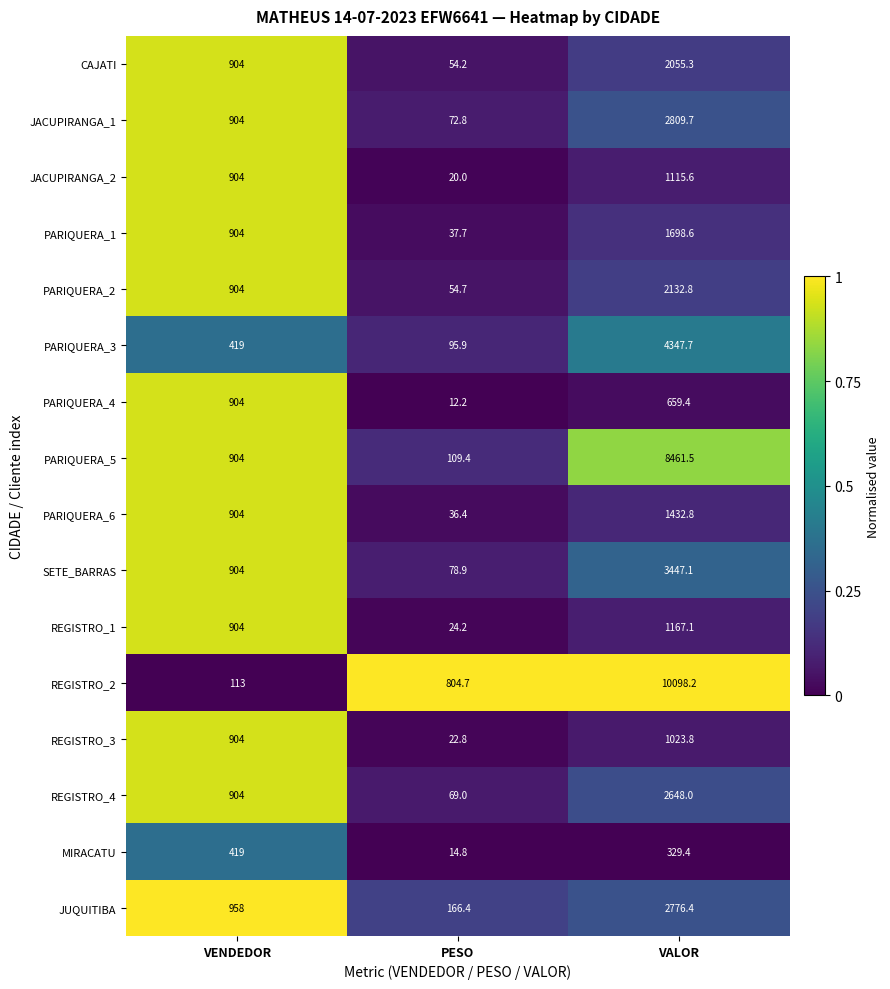

What is the total value across all series at VENDEDOR?

12757.0